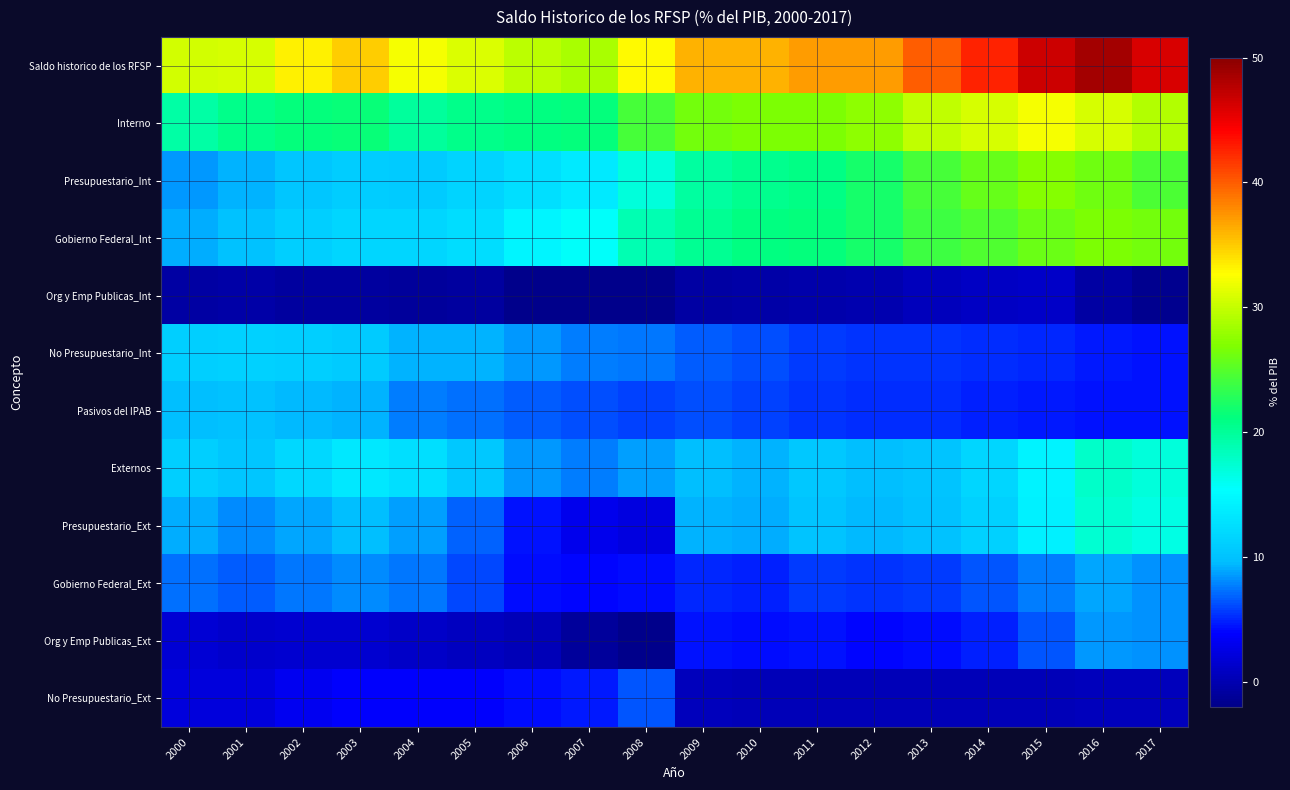

What is the maximum value shown in the chart?

48.7